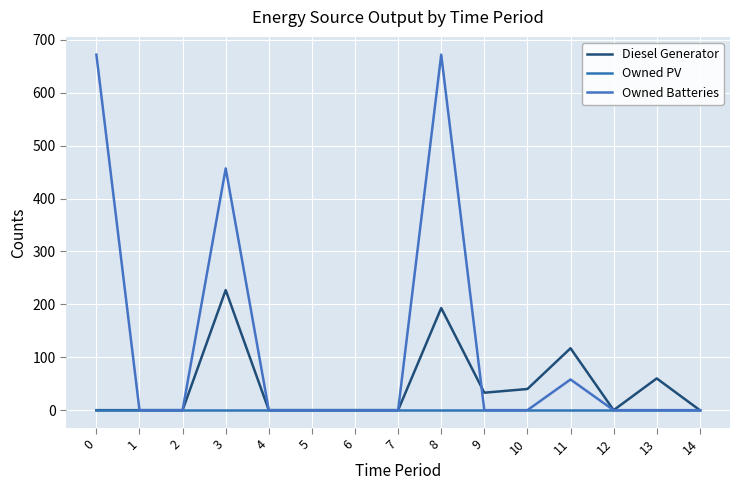

The Owned PV series shows 0 at 11. True or false?

True